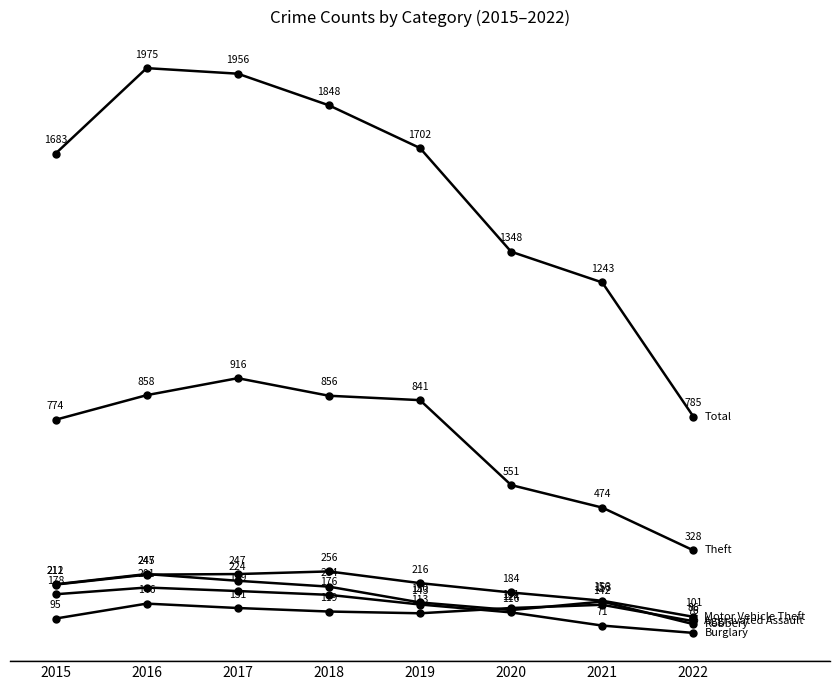

How many lines are shown in the chart?

6